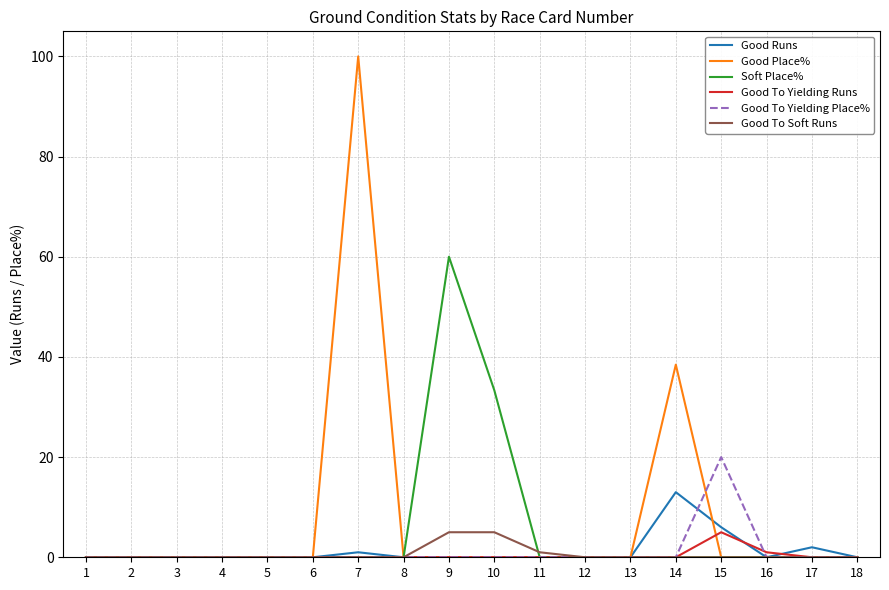

Reading left to right, what are all the values shown in this chart?

Good Runs: 0.0	0.0	0.0	0.0	0.0	0.0	1.0	0.0	0.0	0.0	0.0	0.0	0.0	13.0	6.0	0.0	2.0	0.0
Good Place%: 0.0	0.0	0.0	0.0	0.0	0.0	100.0	0.0	0.0	0.0	0.0	0.0	0.0	38.5	0.0	0.0	0.0	0.0
Soft Place%: 0.0	0.0	0.0	0.0	0.0	0.0	0.0	0.0	60.0	33.3	0.0	0.0	0.0	0.0	0.0	0.0	0.0	0.0
Good To Yielding Runs: 0.0	0.0	0.0	0.0	0.0	0.0	0.0	0.0	0.0	0.0	0.0	0.0	0.0	0.0	5.0	1.0	0.0	0.0
Good To Yielding Place%: 0.0	0.0	0.0	0.0	0.0	0.0	0.0	0.0	0.0	0.0	0.0	0.0	0.0	0.0	20.0	0.0	0.0	0.0
Good To Soft Runs: 0.0	0.0	0.0	0.0	0.0	0.0	0.0	0.0	5.0	5.0	1.0	0.0	0.0	0.0	0.0	0.0	0.0	0.0